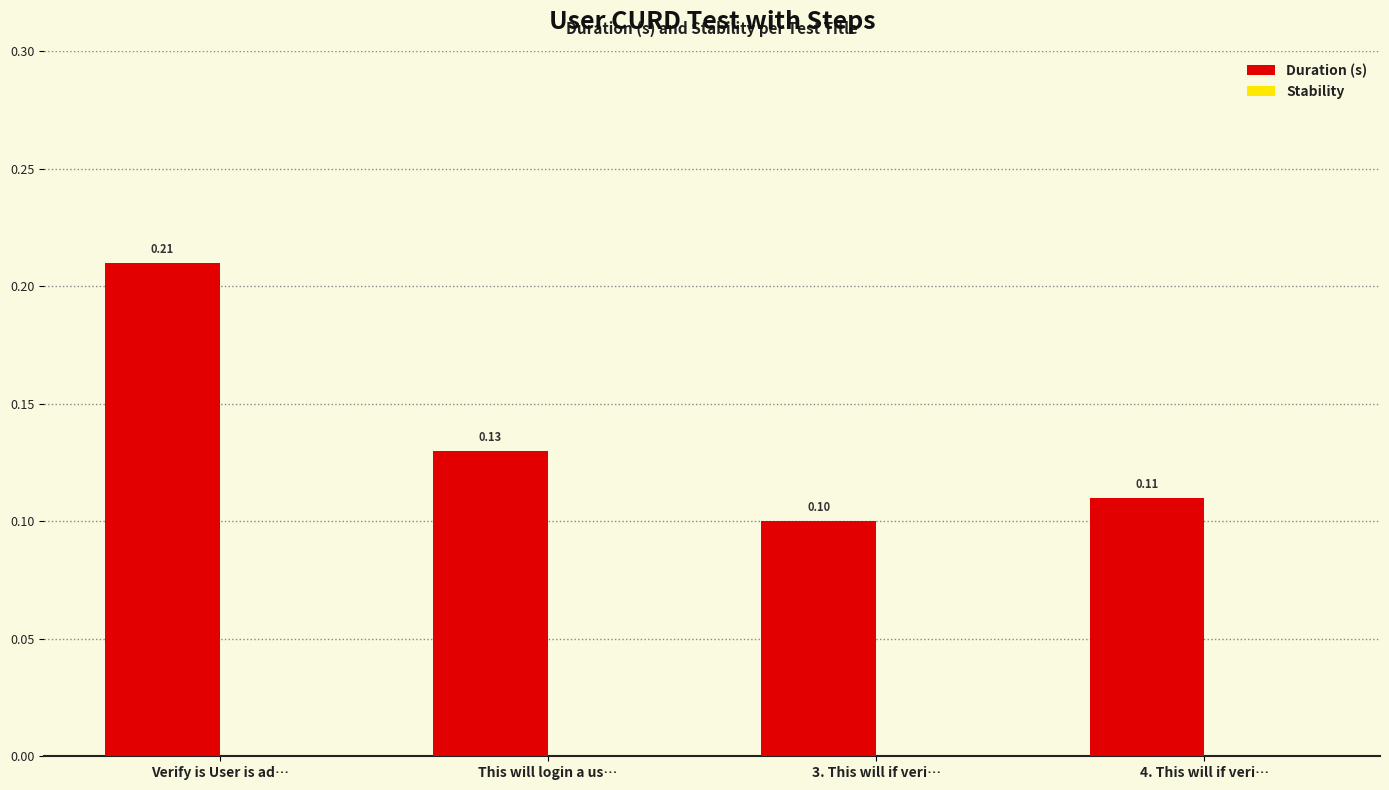

List the labels in order of value, smallest first.

3. This will if veri…, 4. This will if veri…, This will login a us…, Verify is User is ad…